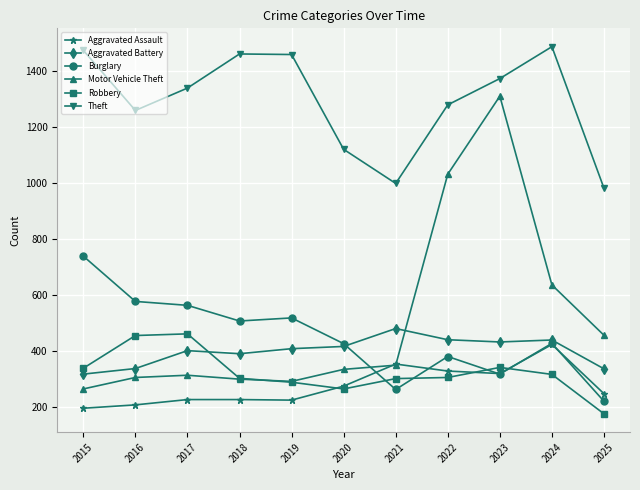

What is the sum of the Aggravated Battery values at 2017 and 2022?

839